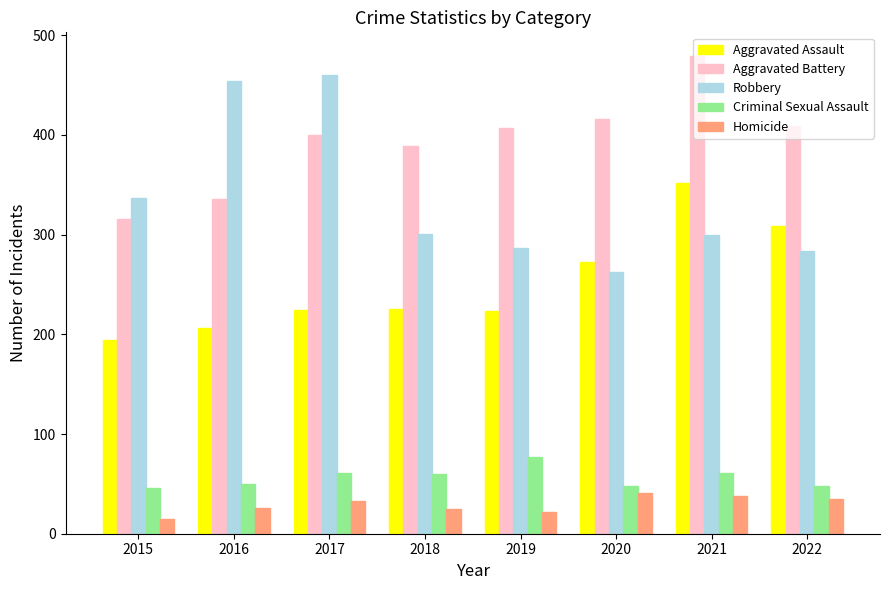

Which category has the lowest value in the Aggravated Assault series?

2015